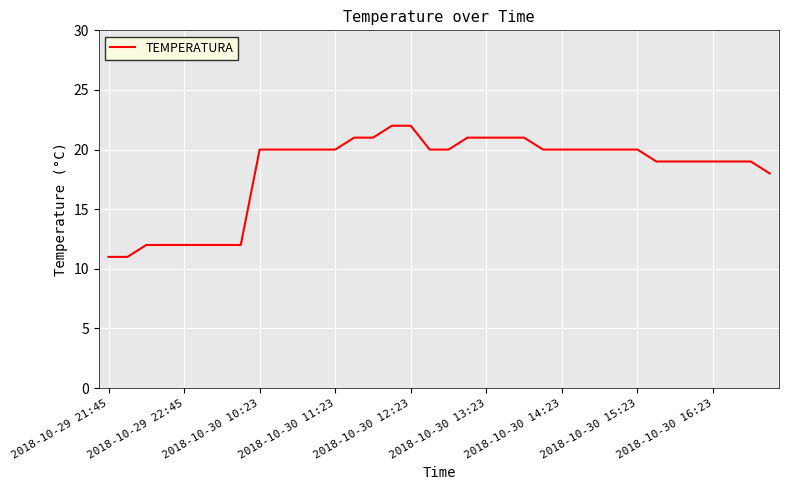

What is the greatest value displayed?

22